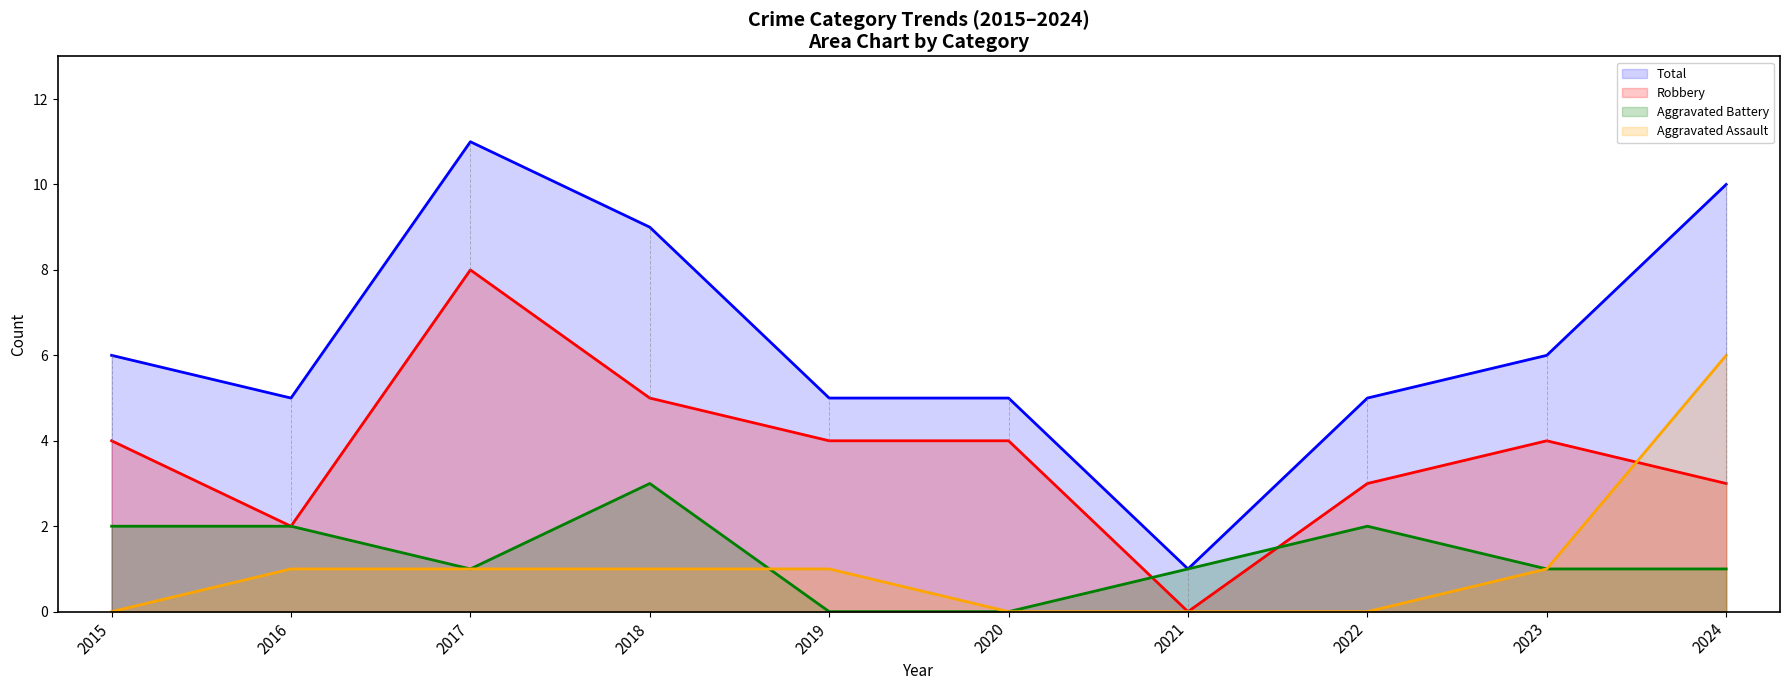

What is the value of the Aggravated Assault point at the 3rd from the left?

1